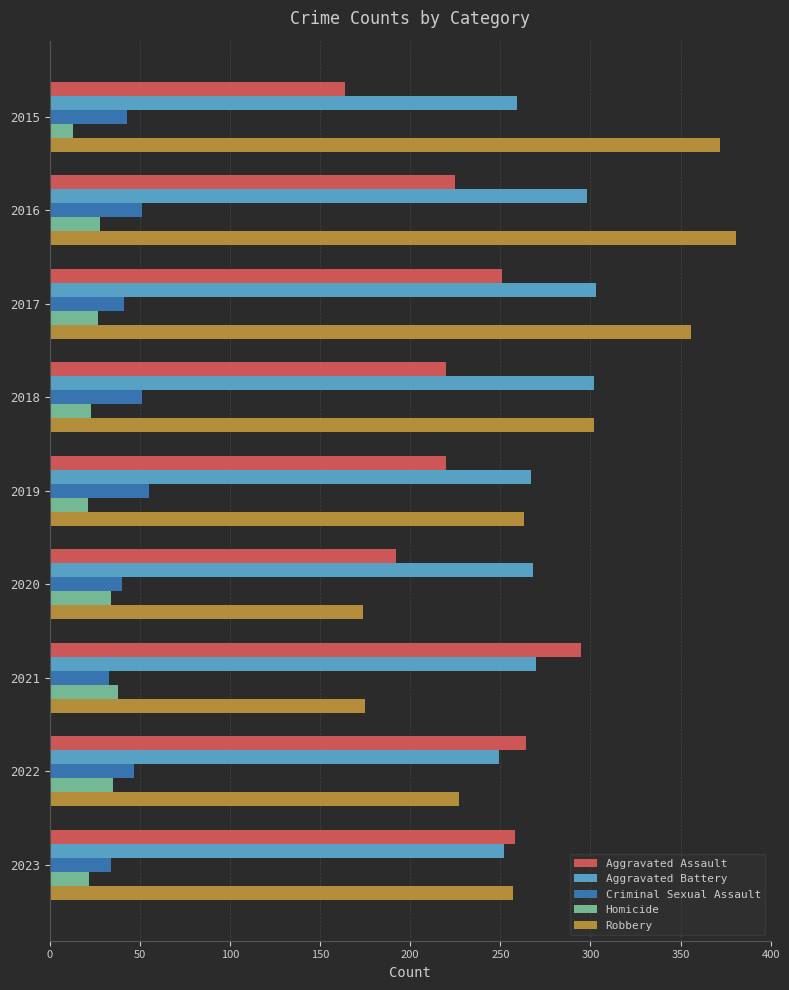

At which label is Aggravated Assault closest to 229?

2016